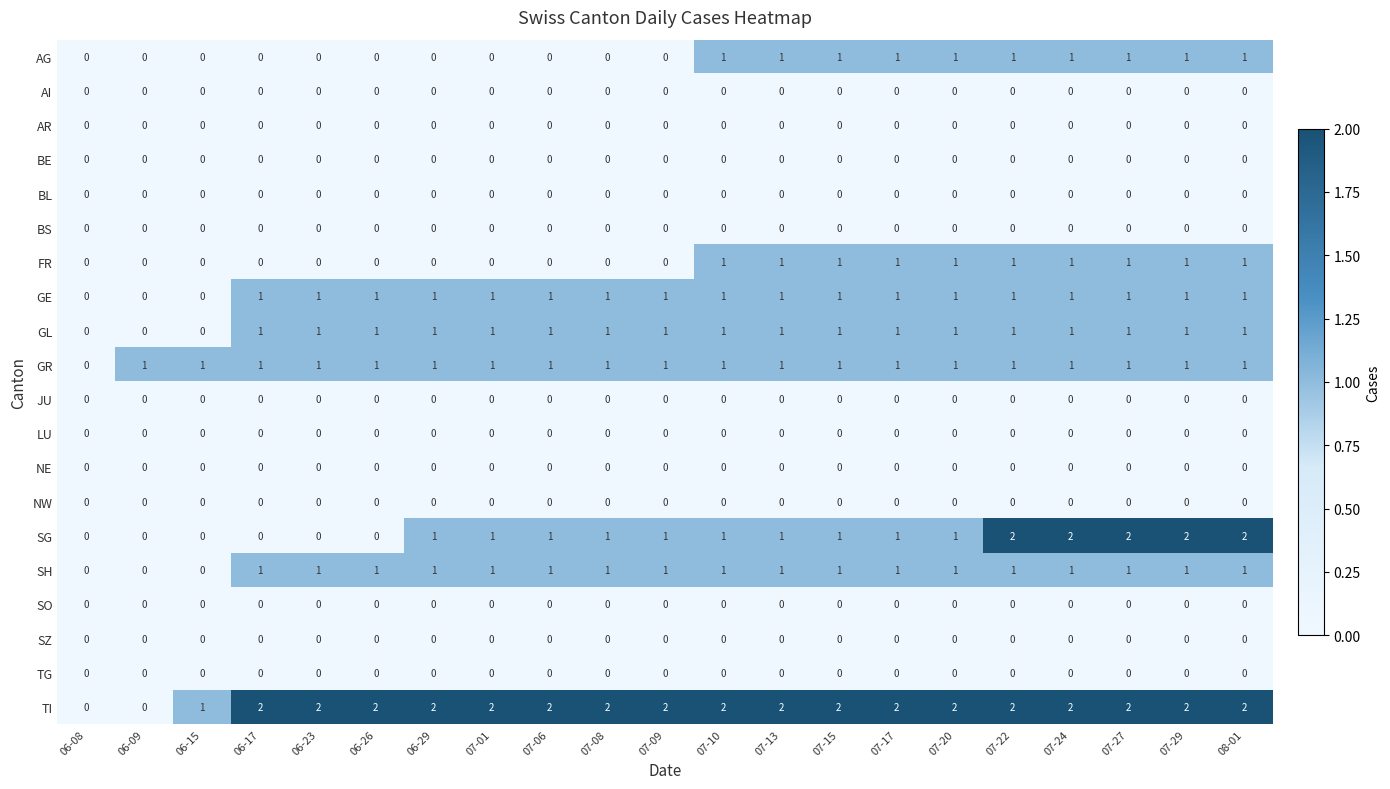

Which series has the largest total across all categories?

TI